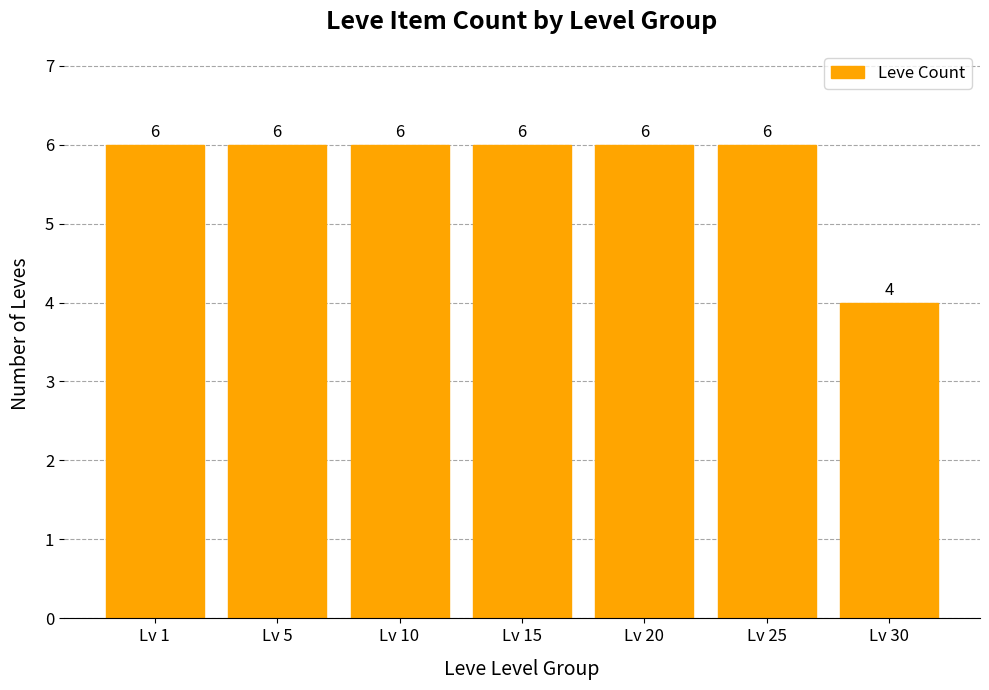

What is the greatest value displayed?

6